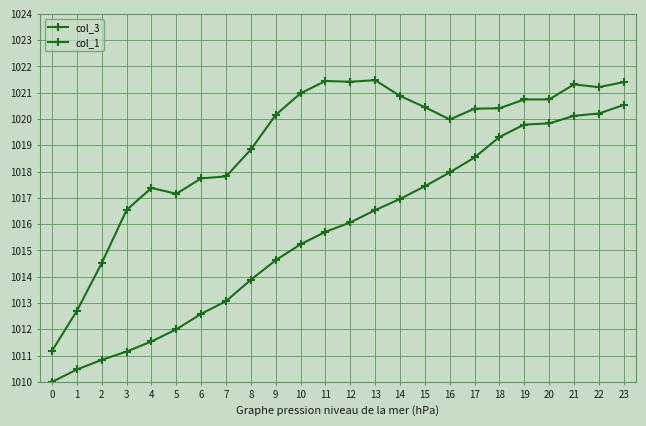

Reading left to right, what are all the values shown in this chart?

col_3: 0=1010.0	1=1010.5	2=1010.8	3=1011.2	4=1011.5	5=1012.0	6=1012.6	7=1013.1	8=1013.9	9=1014.6	10=1015.2	11=1015.7	12=1016.1	13=1016.5	14=1017.0	15=1017.4	16=1018.0	17=1018.5	18=1019.3	19=1019.8	20=1019.8	21=1020.1	22=1020.2	23=1020.5
col_1: 0=1011.2	1=1012.7	2=1014.5	3=1016.5	4=1017.4	5=1017.2	6=1017.7	7=1017.8	8=1018.8	9=1020.2	10=1021.0	11=1021.4	12=1021.4	13=1021.5	14=1020.9	15=1020.5	16=1020.0	17=1020.4	18=1020.4	19=1020.7	20=1020.7	21=1021.3	22=1021.2	23=1021.4